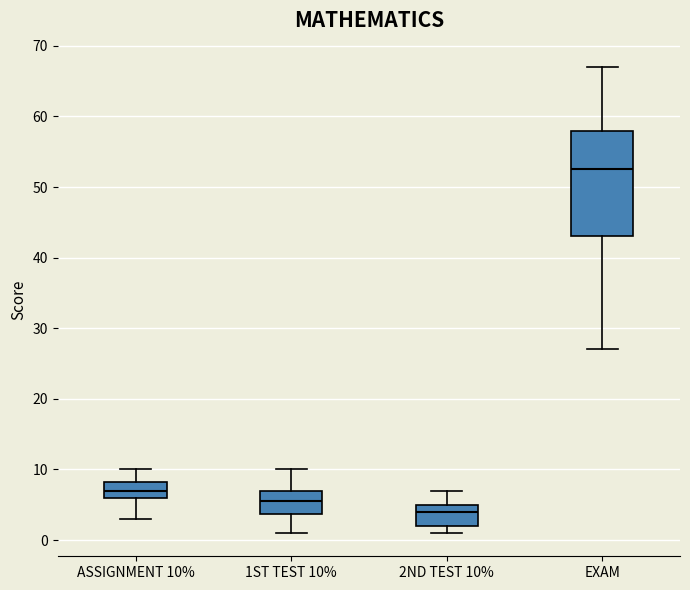

Reading left to right, transcribe this box plot: for each box, give where its median line is, the range the box spans, and where its two whiskers end, as read against the y-axis. The values are not printed on the chart, so give them approximately, as read against the axis.

ASSIGNMENT 10%: median 7, box 6 to 8, whiskers 3 to 10
1ST TEST 10%: median 6, box 4 to 7, whiskers 1 to 10
2ND TEST 10%: median 4, box 2 to 5, whiskers 1 to 7
EXAM: median 53, box 43 to 58, whiskers 27 to 67